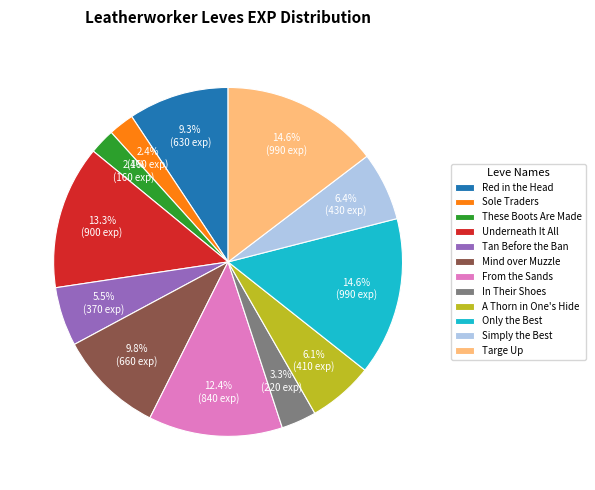

Is there a majority slice in this chart?

No